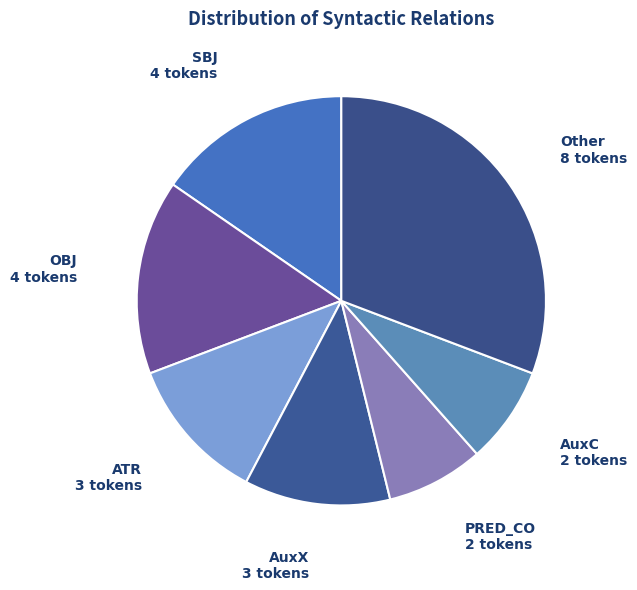

The AuxX slice represents 22% of the pie. True or false?

False